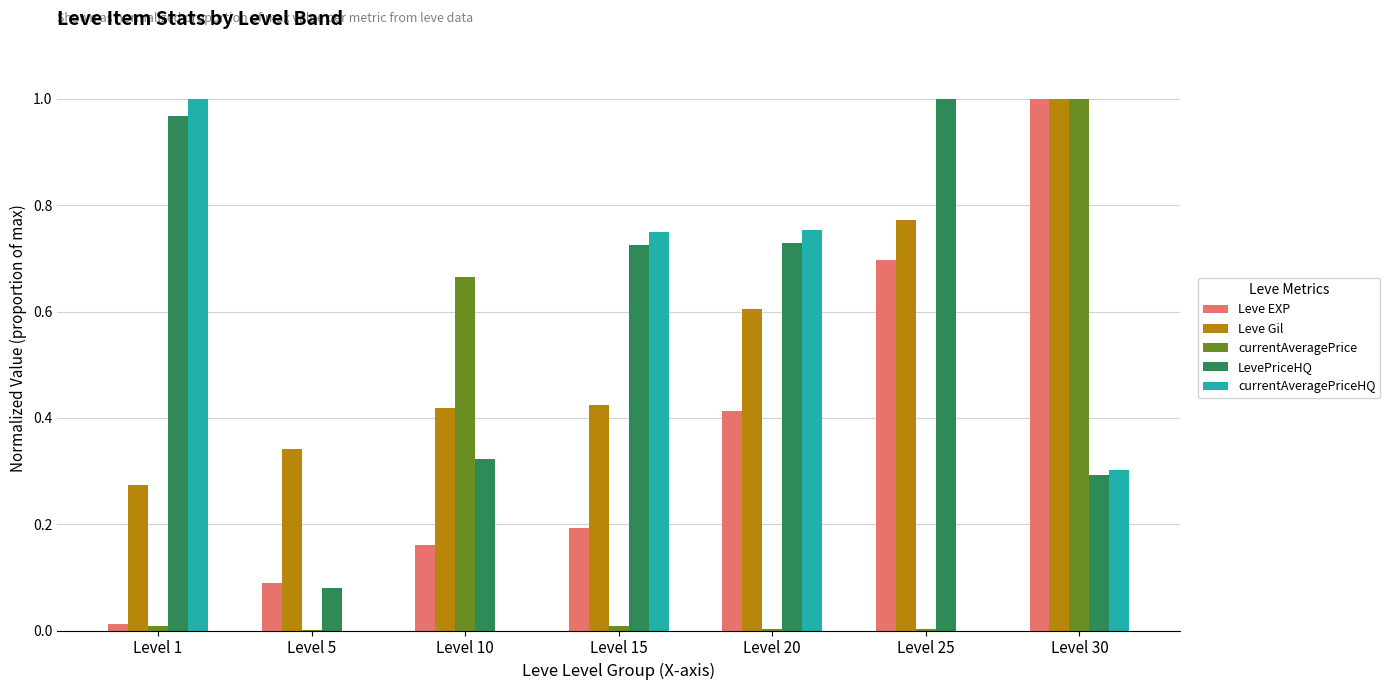

Is the value of LevePriceHQ at Level 10 greater than the value of Leve EXP at Level 5?

Yes